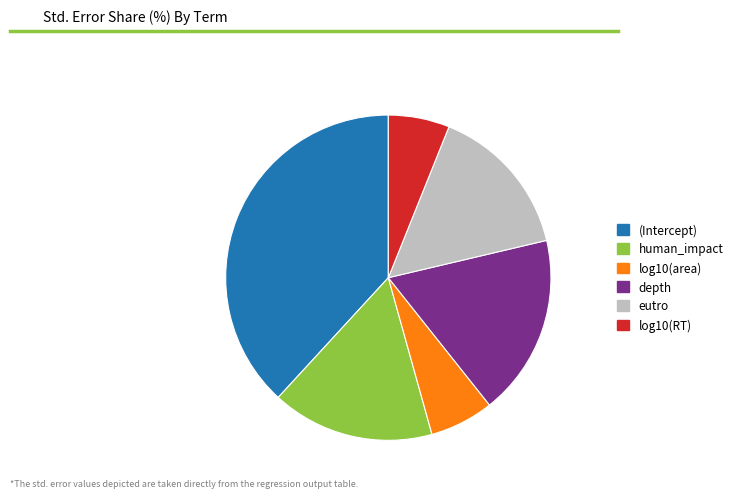

Which category has the biggest portion of the pie?

(Intercept)